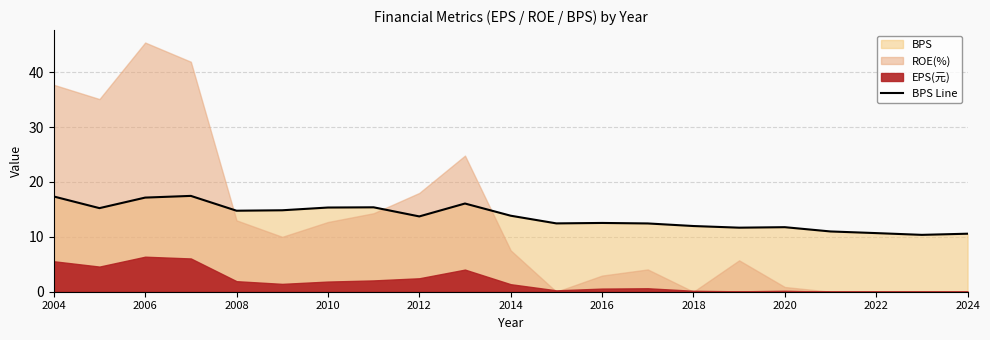

How many interior local peaks (higher than both neighbors) does the data have?

5